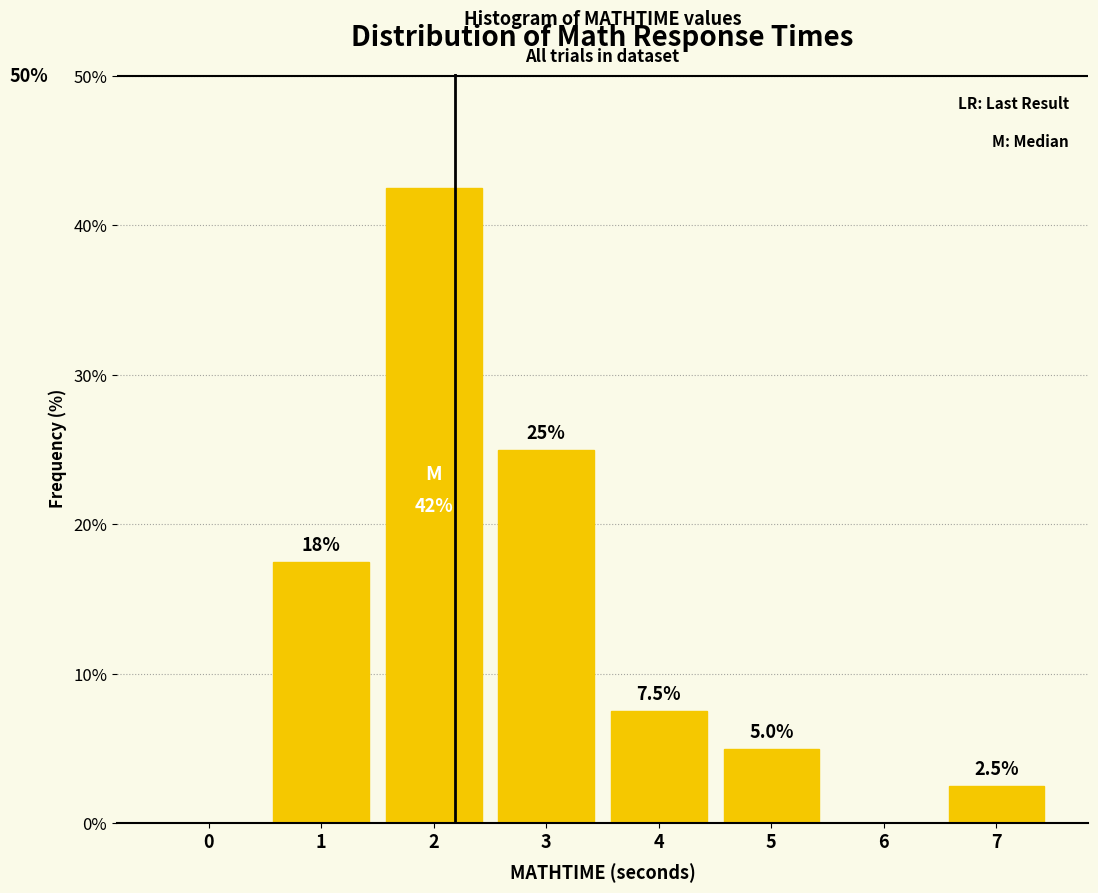

Reading left to right, what are all the values shown in this chart?

0=0.0	1=17.5	2=42.5	3=25.0	4=7.5	5=5.0	6=0.0	7=2.5